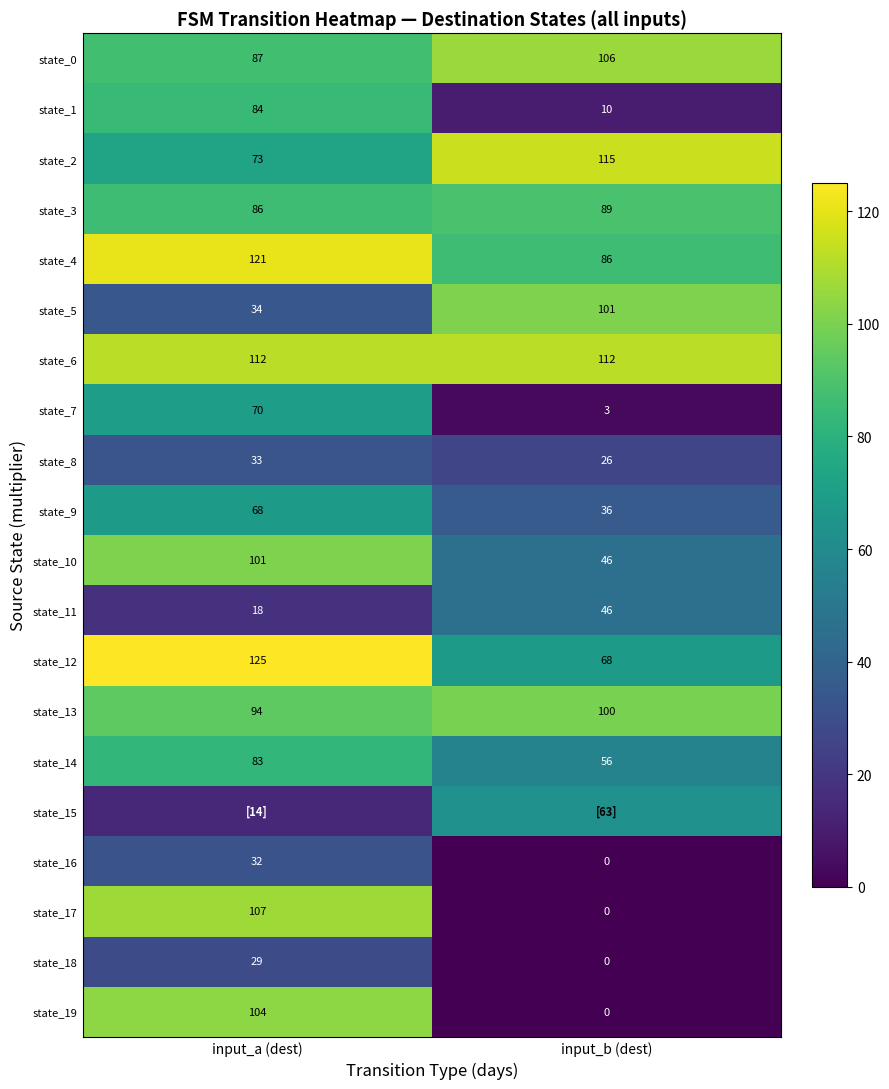

Is it true that state_11 equals 46 at input_b (dest)?

True